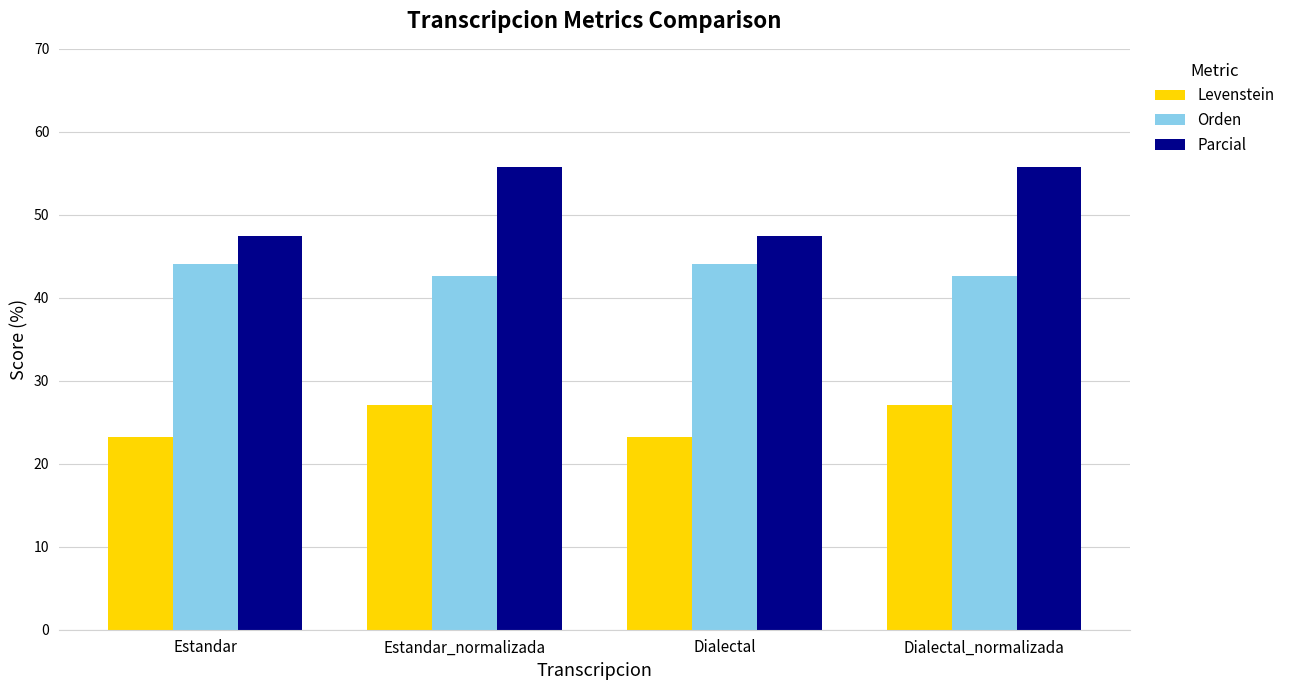

What is the sum of the Orden values at Estandar and Dialectal_normalizada?

86.6